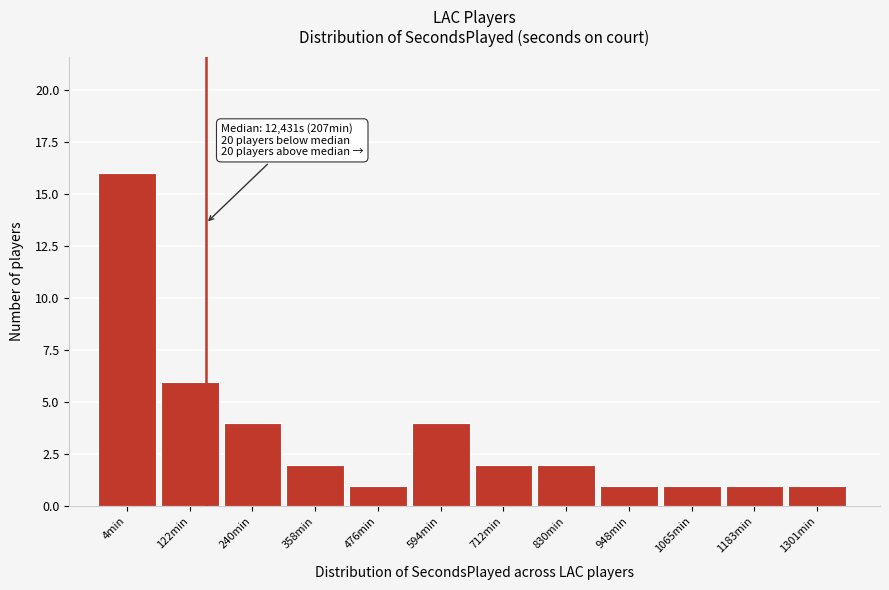

Reading right to left, extract all data points from this chart.

1301min=1	1183min=1	1065min=1	948min=1	830min=2	712min=2	594min=4	476min=1	358min=2	240min=4	122min=6	4min=16